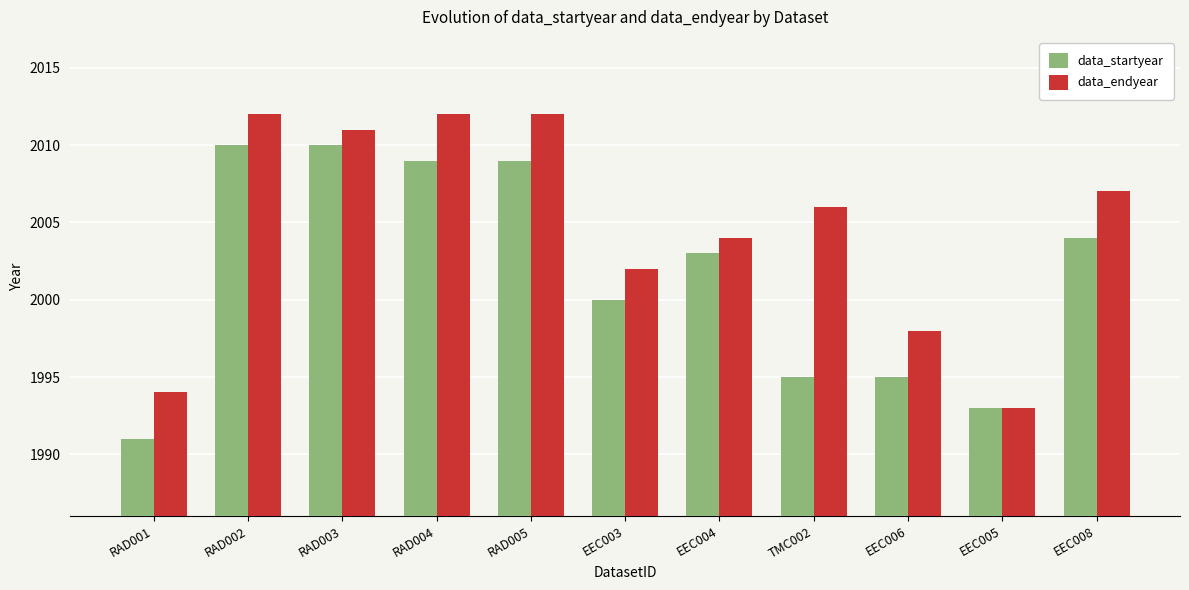

The value of data_endyear at TMC002 is 2006. True or false?

True